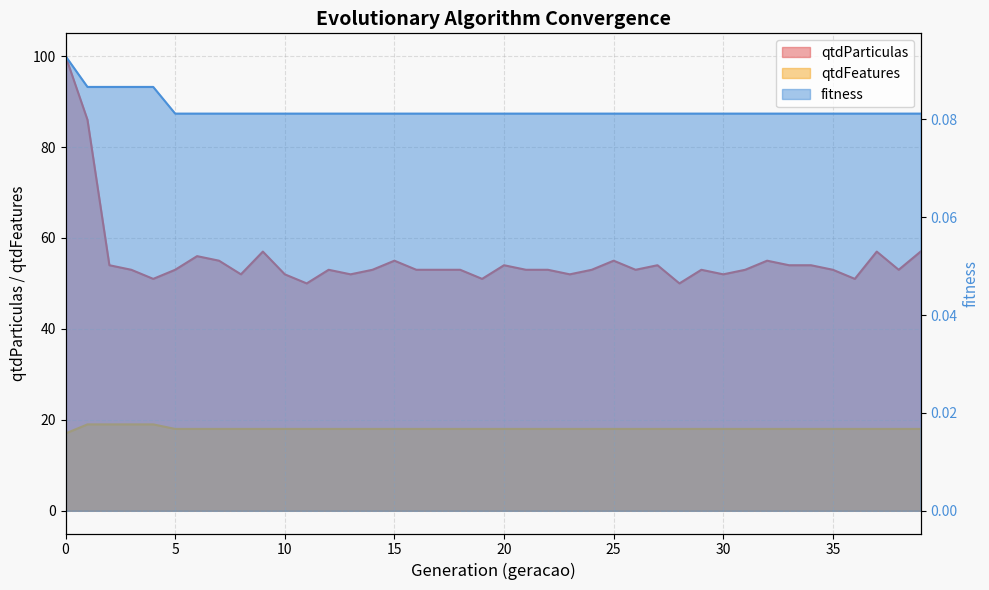

What is the approximate value of fitness at 31?

0.1